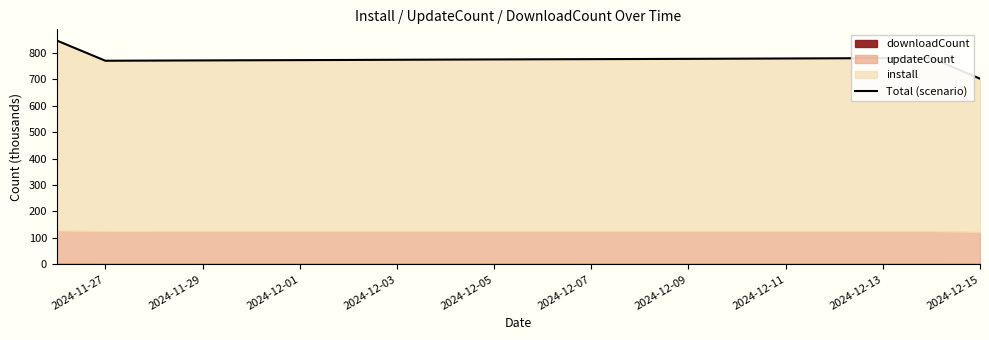

How many lines are shown in the chart?

1